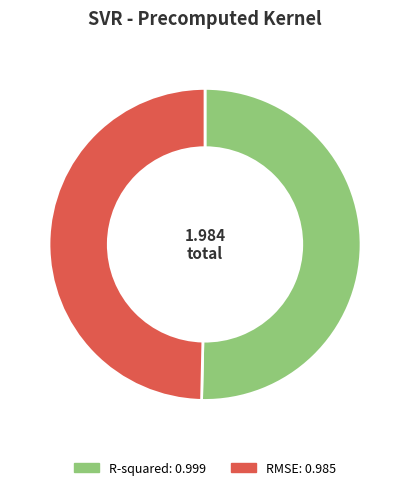

Is R-squared the majority of the pie?

Yes